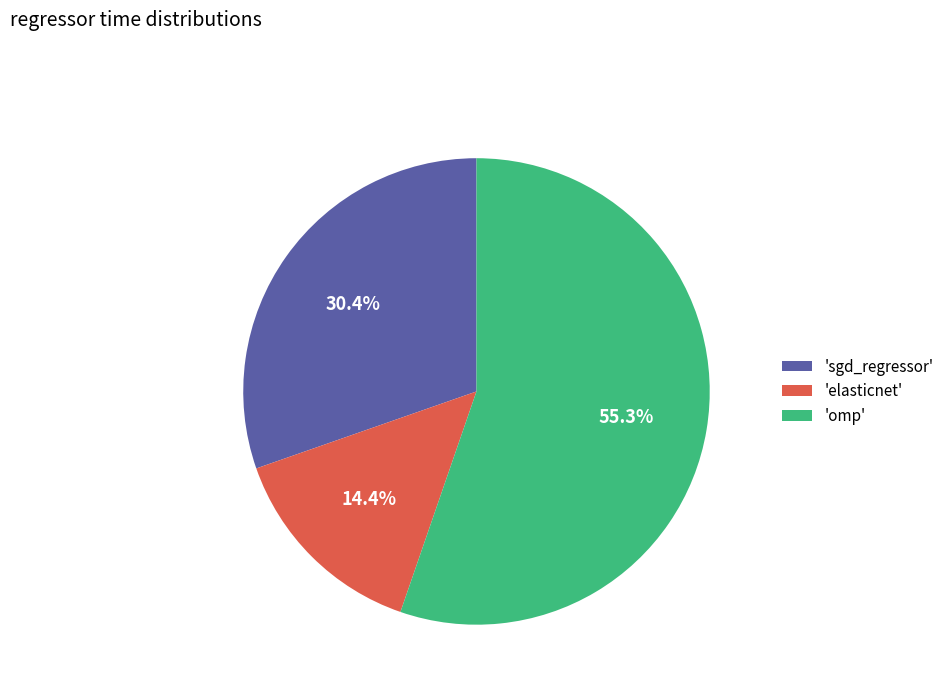

Which slice represents more than half of the pie?

'omp'